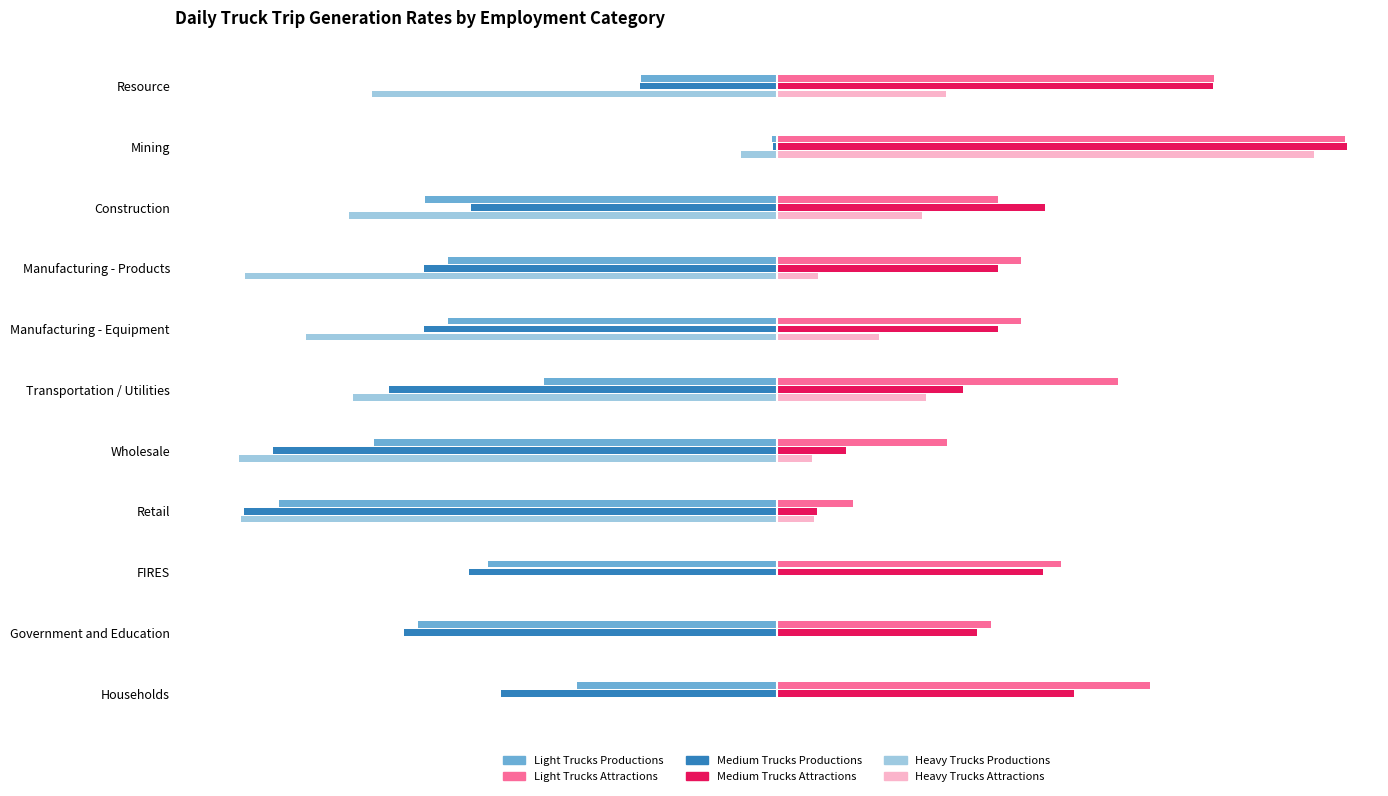

At which category does the chart reach its peak across all series?

Mining